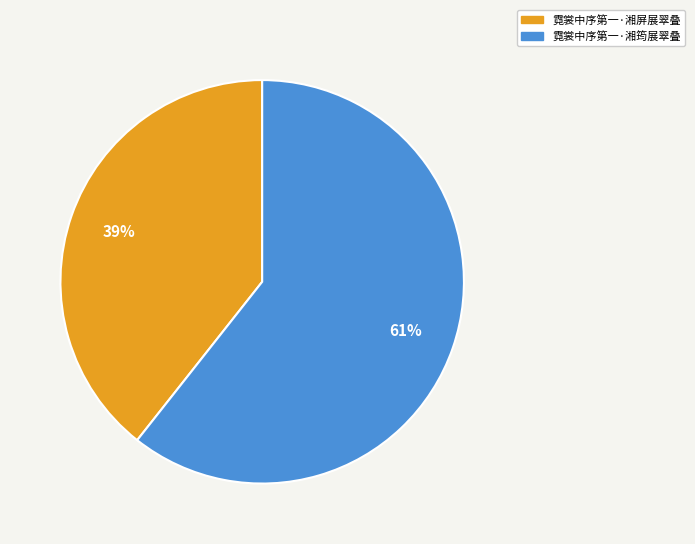

To the nearest percent, what portion does 霓裳中序第一·湘筠展翠叠 represent?

61%